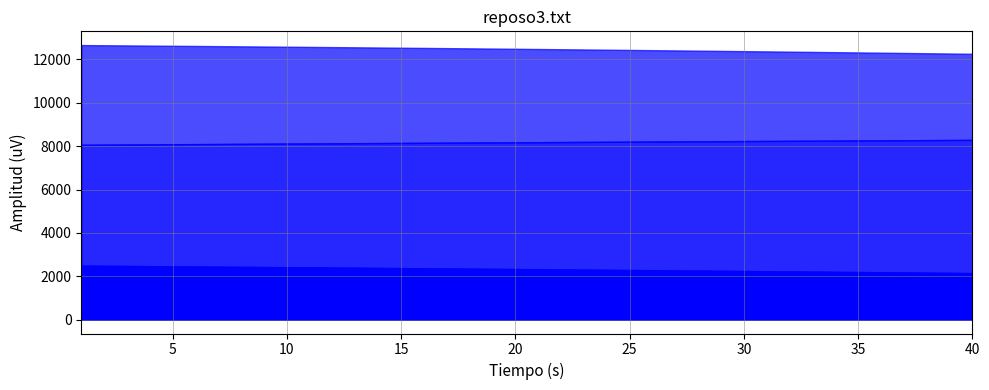

What is the value of the cpi point at the 11th from the left?

2412.6